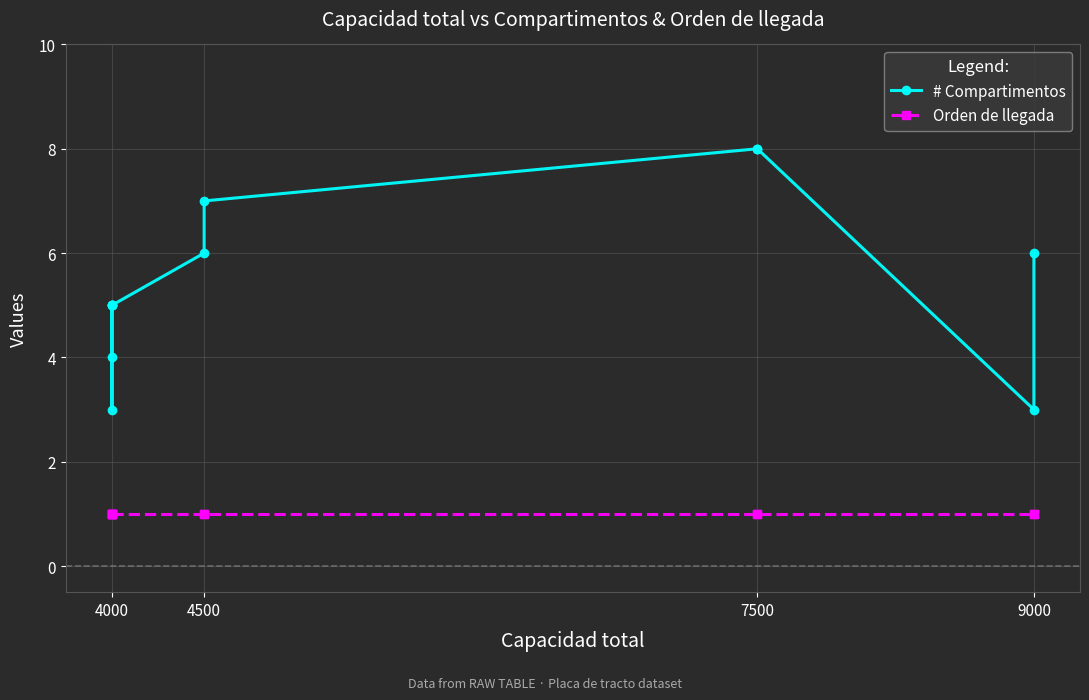

At which category does the chart reach its minimum across all series?

4000